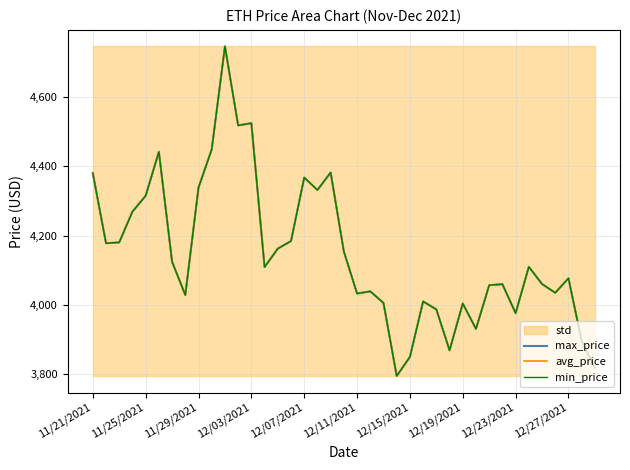

What is the difference between the maximum and minimum values in the min_price series?

952.1